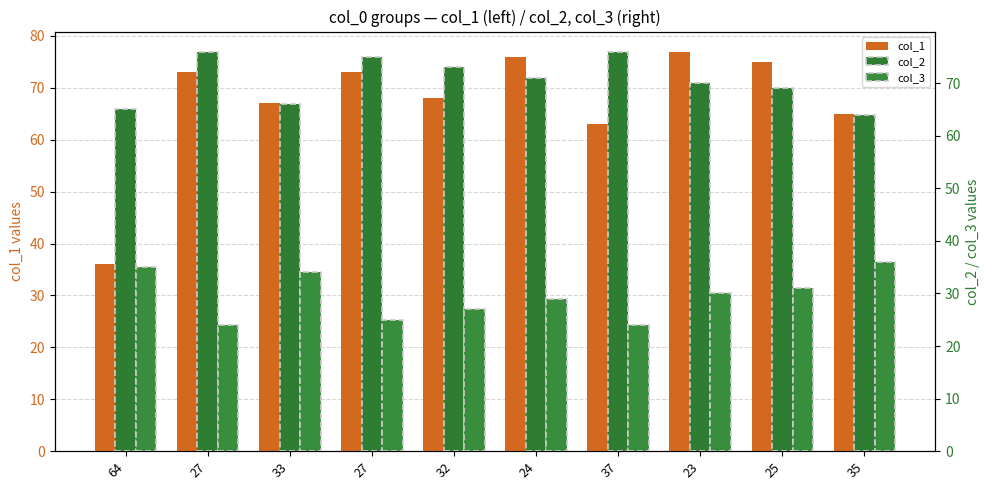

What is the difference between the col_3 values at 33 and 24?

5